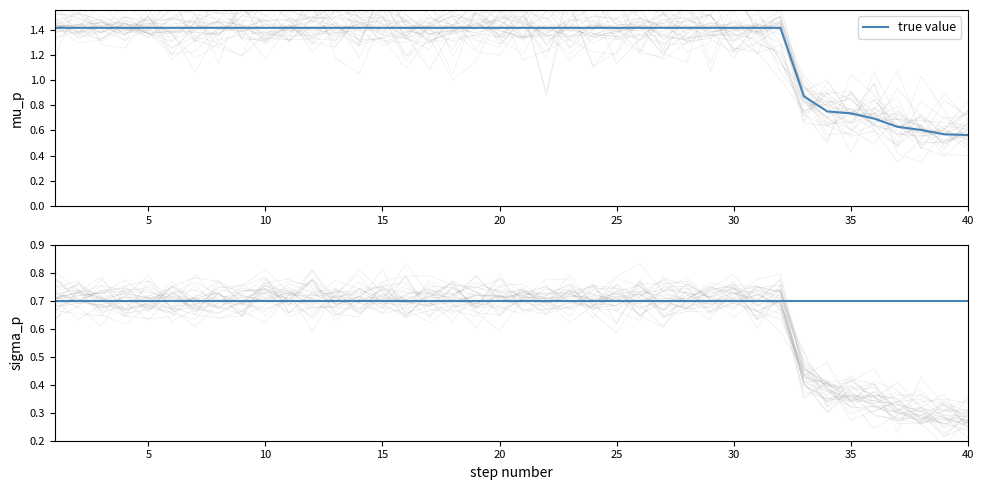

What is the maximum value shown in the chart?

1.4